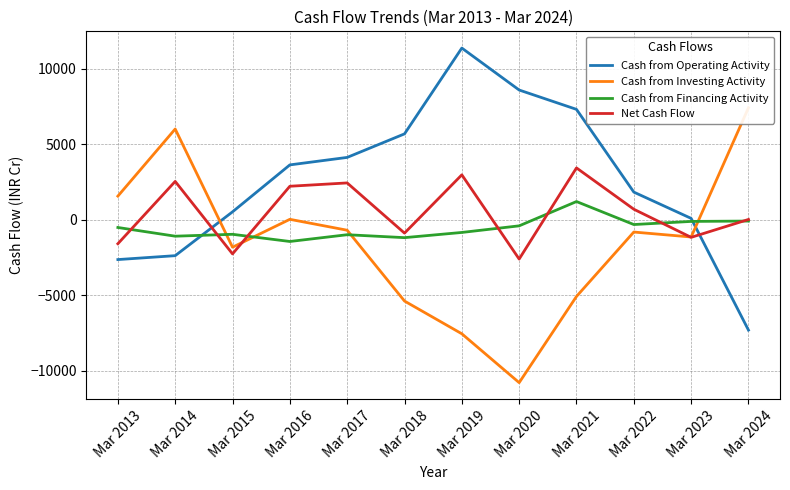

What is the value of the Cash from Financing Activity point at the 9th from the left?

1205